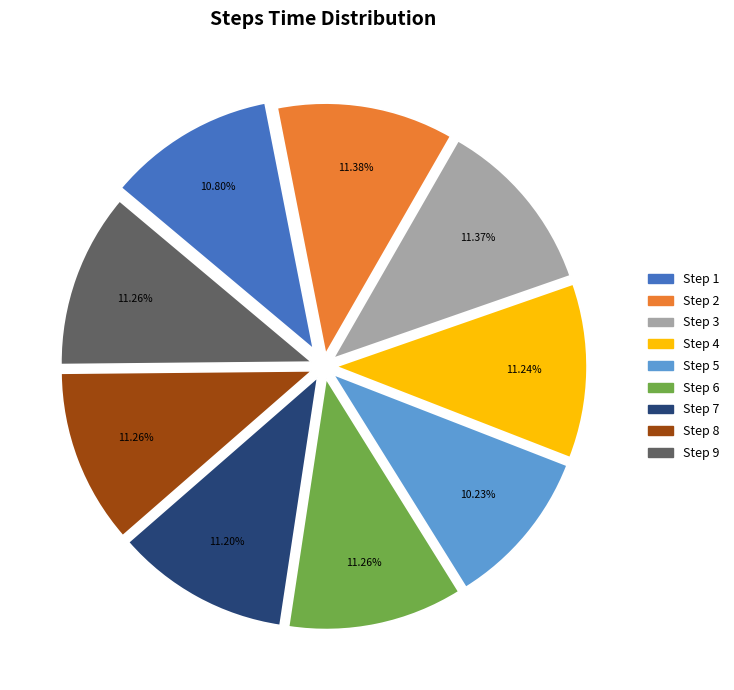

Is there a majority slice in this chart?

No